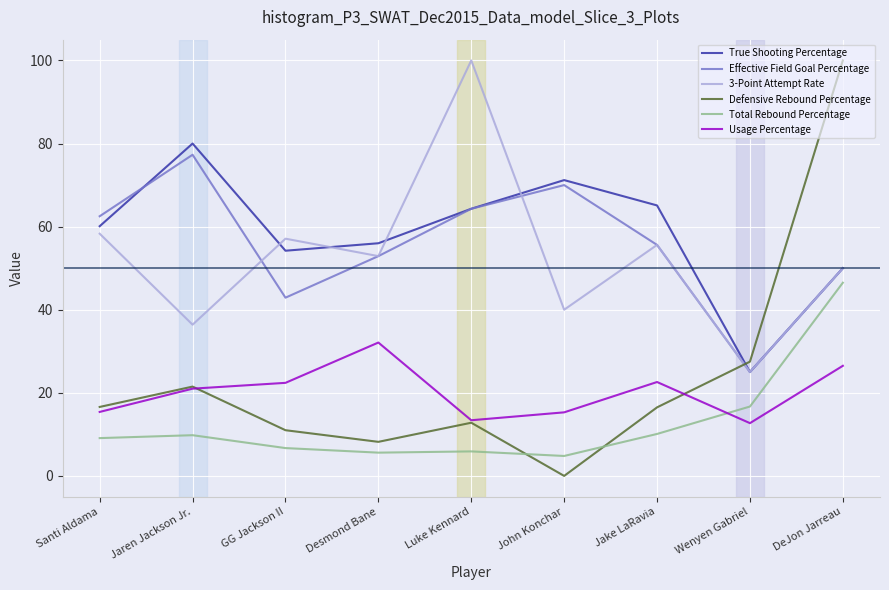

Which series has the widest spread of values?

Defensive Rebound Percentage